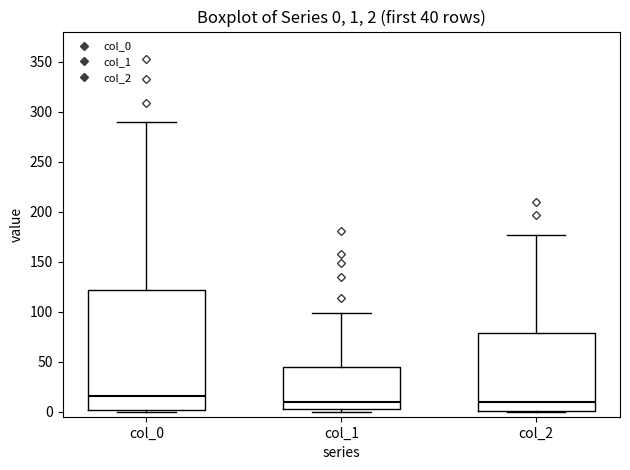

Which box is the tallest, from its lower edge to its upper edge?

col_0